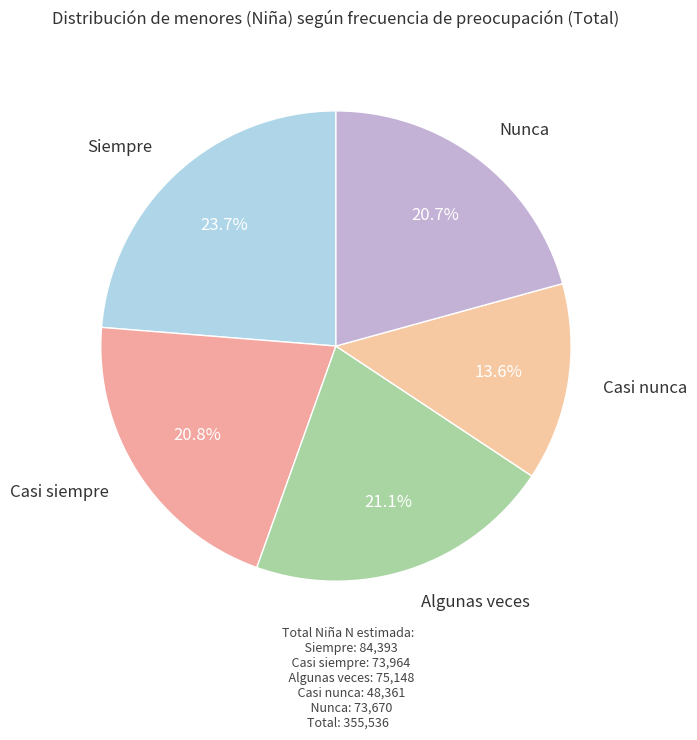

How many segments does this pie chart have?

5